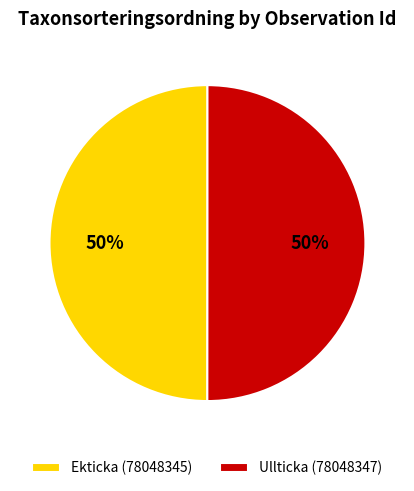

Combined, do Ekticka (78048345) and Ullticka (78048347) account for over 50%?

Yes